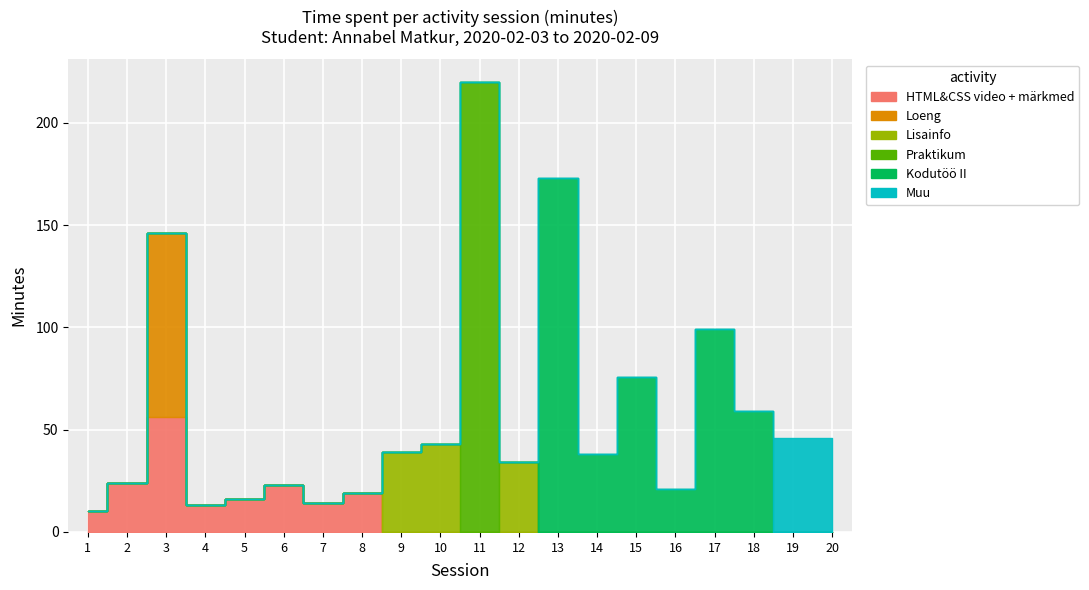

Which series has the largest total across all categories?

Kodutöö II